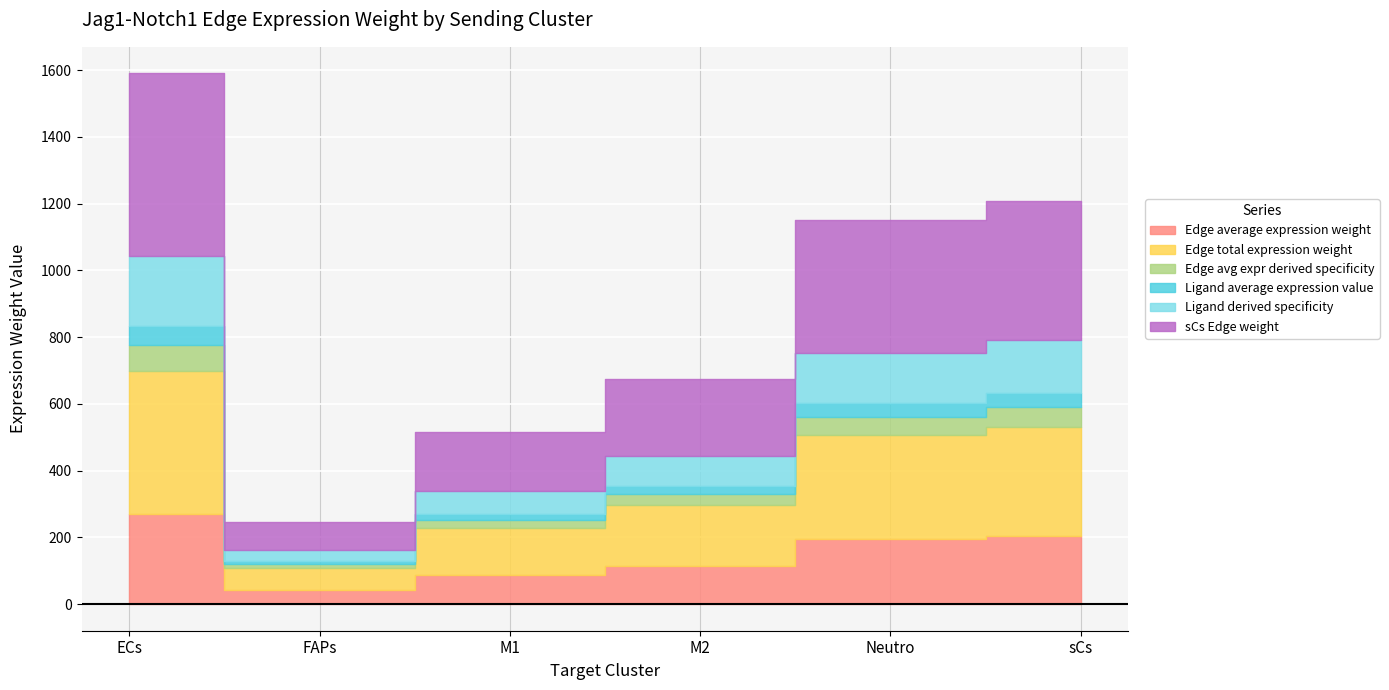

How many interior local valleys does the sCs Edge weight series have?

1